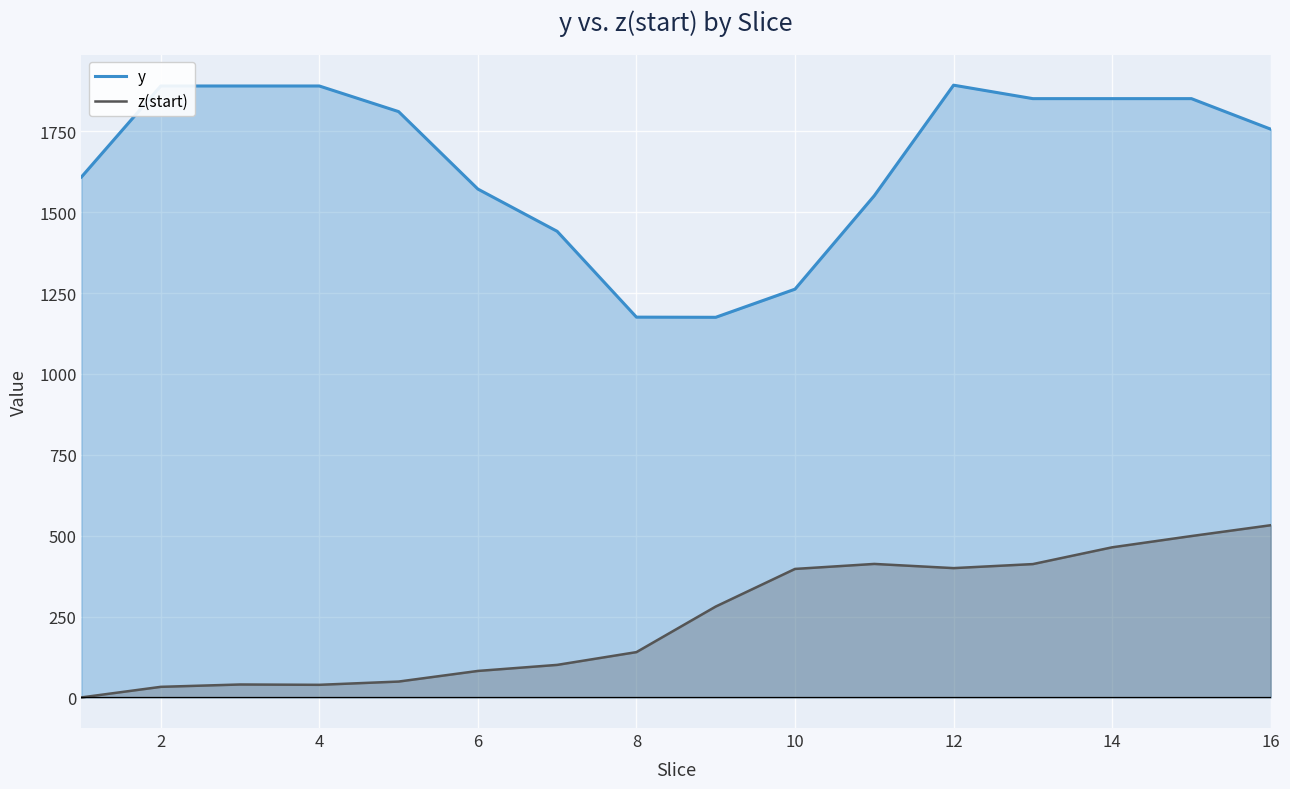

Which series has the widest spread of values?

y